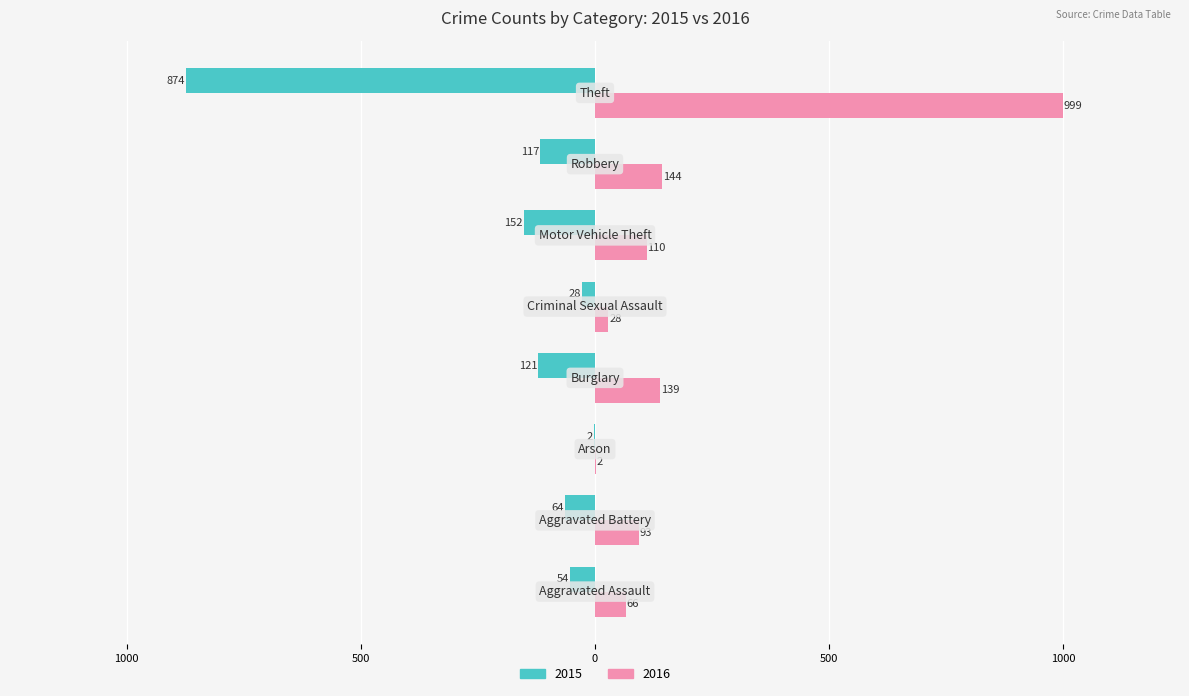

Rank the series by their maximum value, from highest to lowest.

2016, 2015